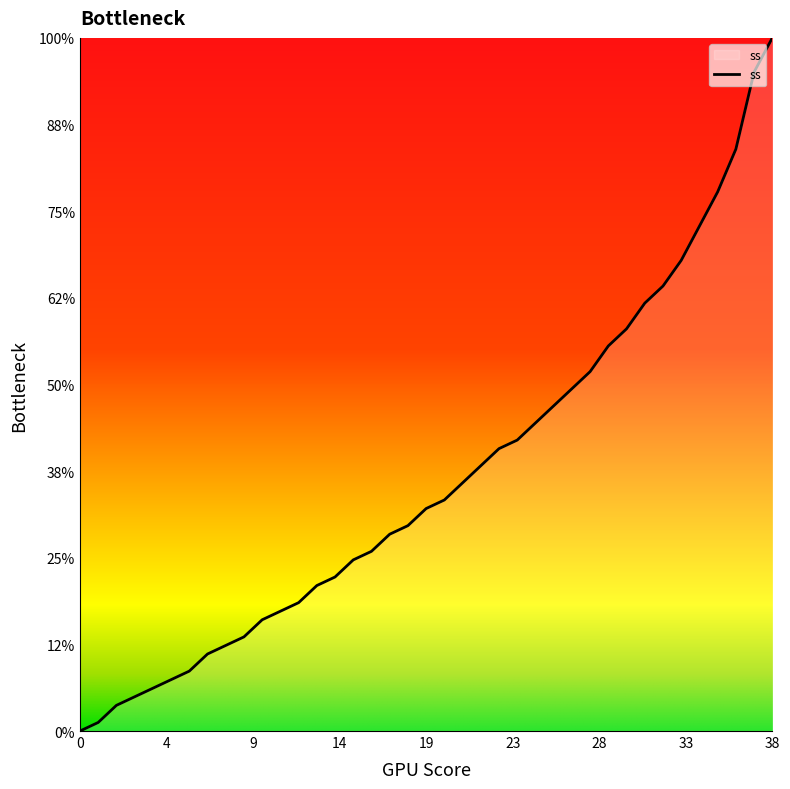

Is this an area chart (filled region under the line)?

Yes